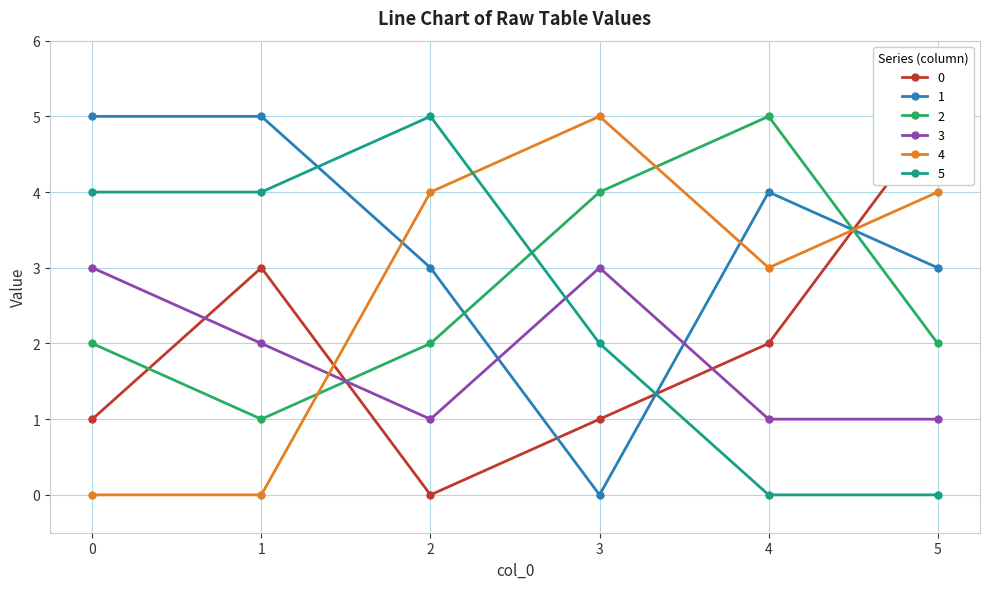

Reading left to right, what are all the values shown in this chart?

0: 1	3	0	1	2	5
1: 5	5	3	0	4	3
2: 2	1	2	4	5	2
3: 3	2	1	3	1	1
4: 0	0	4	5	3	4
5: 4	4	5	2	0	0